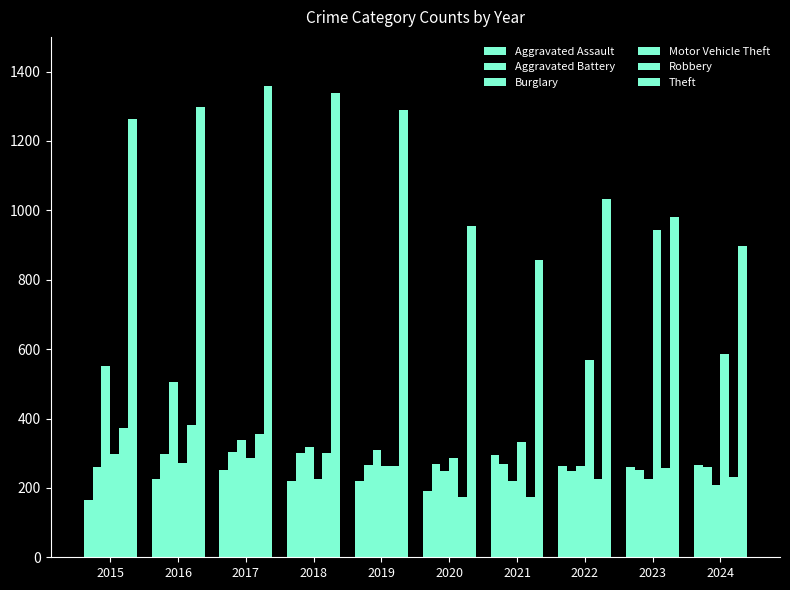

The value of Aggravated Battery at 2023 is 251. True or false?

True